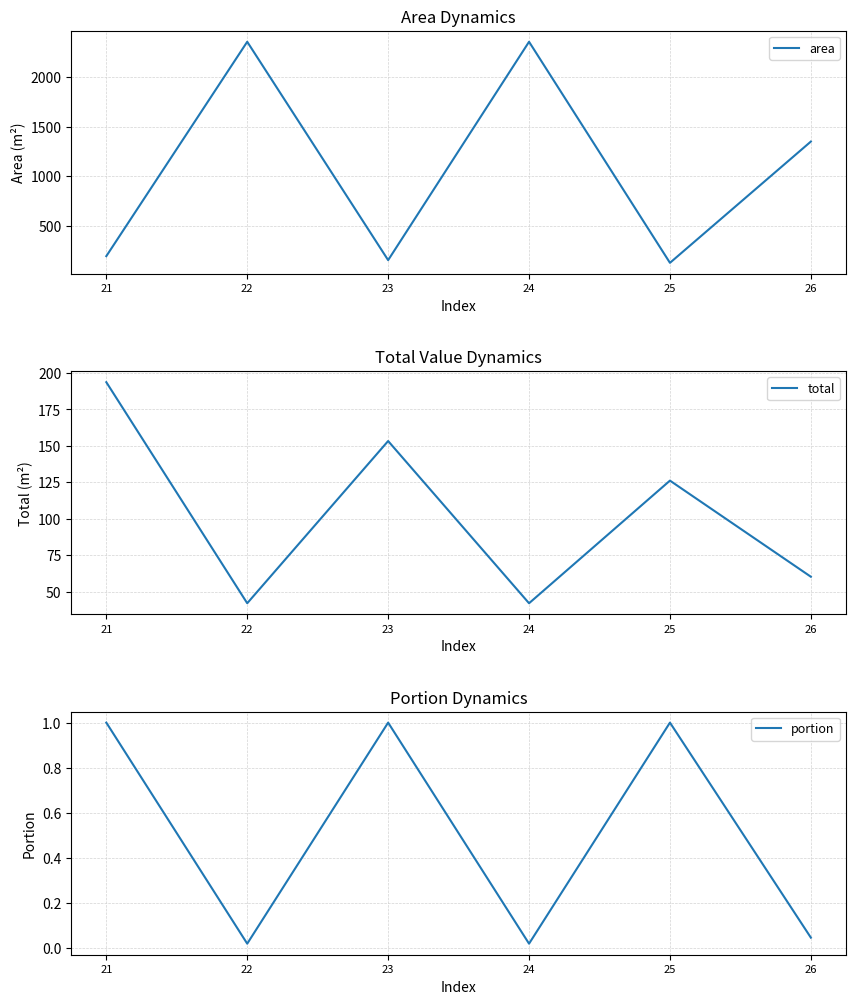

What is the average value of the area series?

1089.7